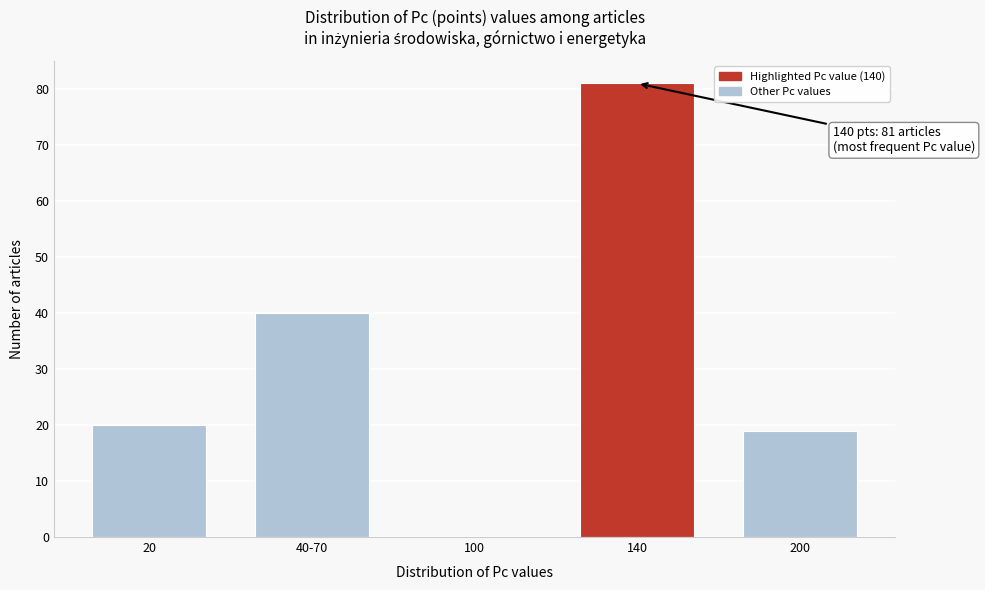

Reading left to right, list all the values displayed in this chart.

20=20	40-70=40	100=0	140=81	200=19